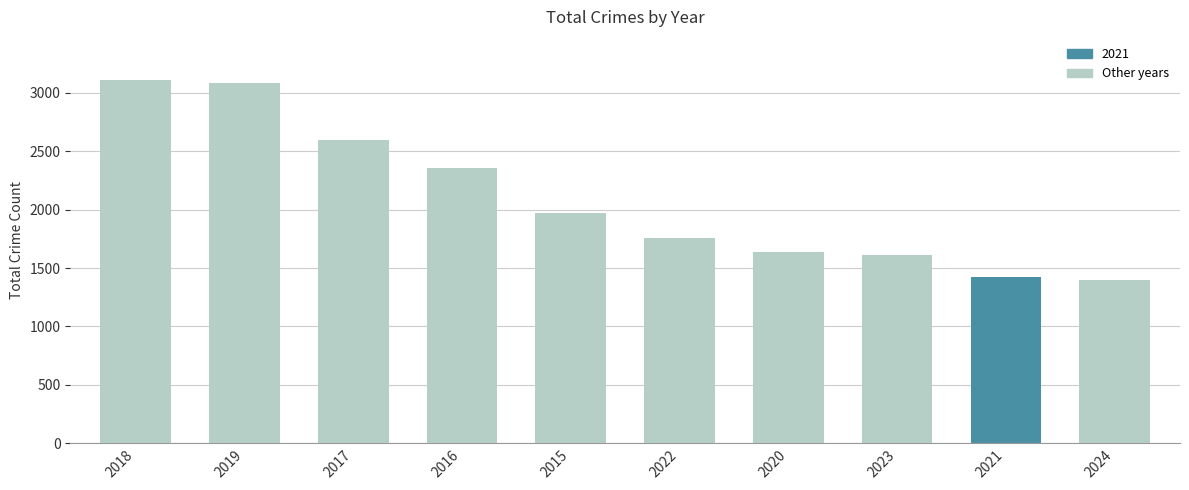

What is the maximum value shown in the chart?

3105